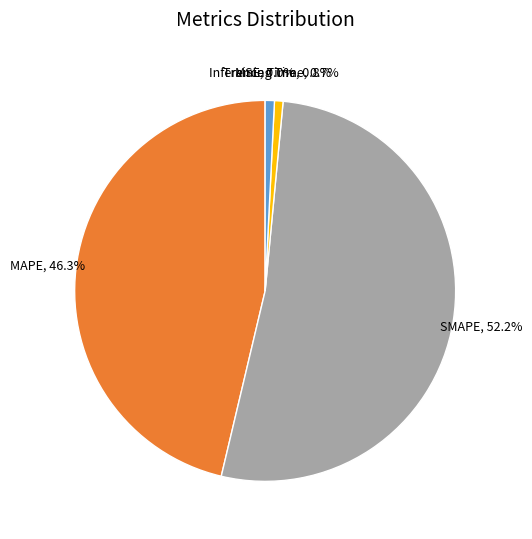

The MAPE slice represents 33% of the pie. True or false?

False